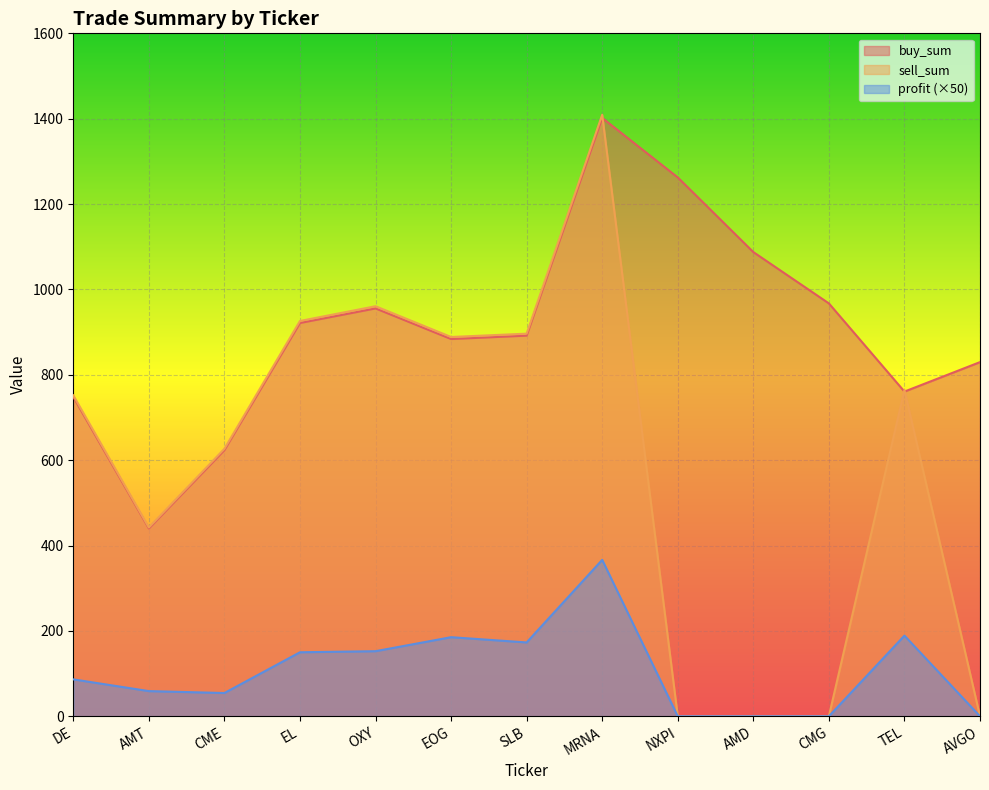

What is the difference between the maximum and minimum values in the buy_sum series?

961.7